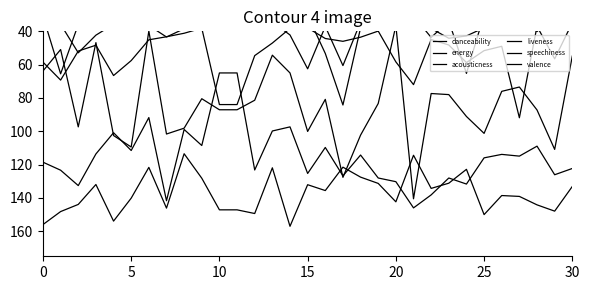

True or false: danceability and valence intersect in this chart.

True